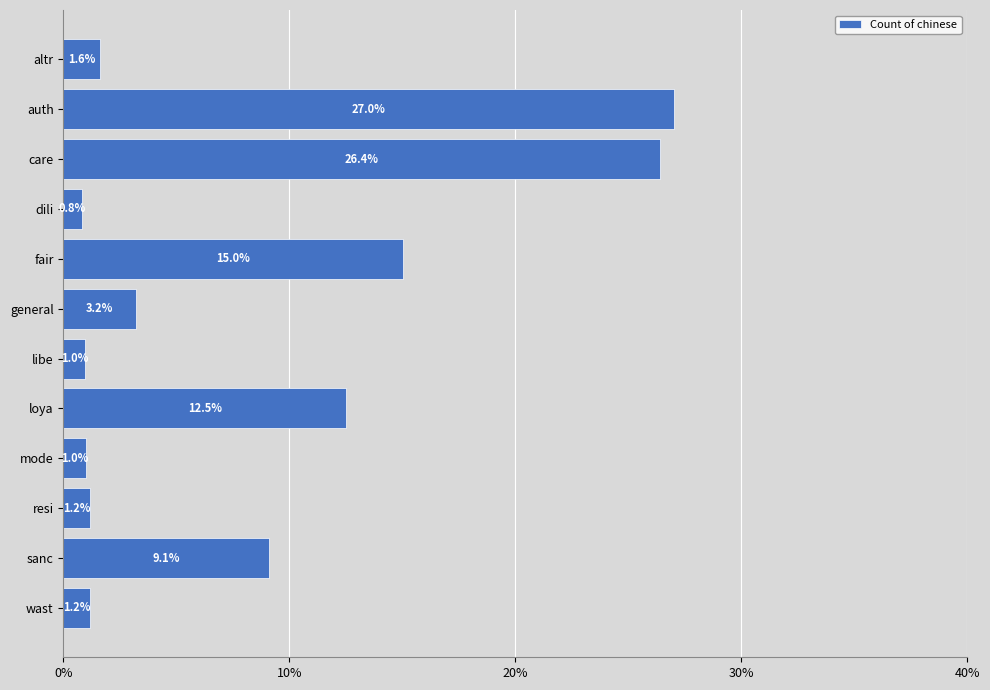

What position from the bottom is loya?

5